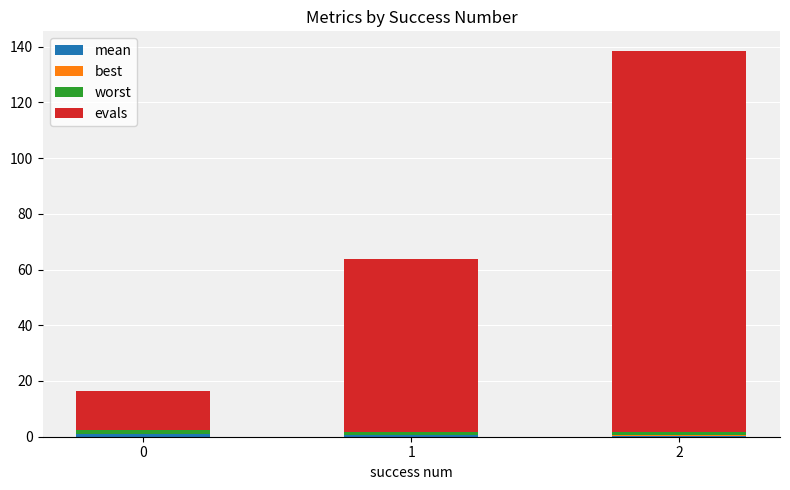

How many categories are shown in the chart?

3